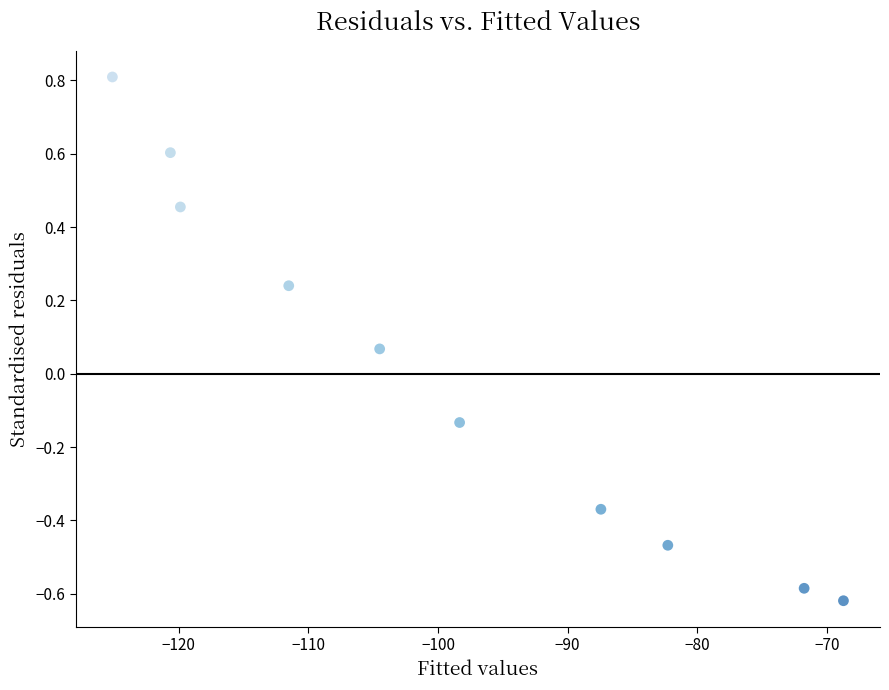

What is the average X value?

-99.0